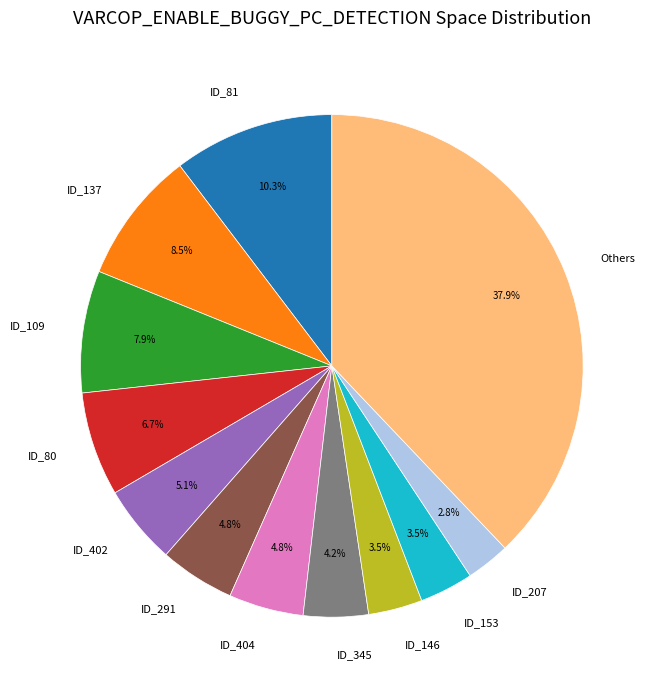

What is the ratio of the value at ID_137 to the value at ID_402?

1.7